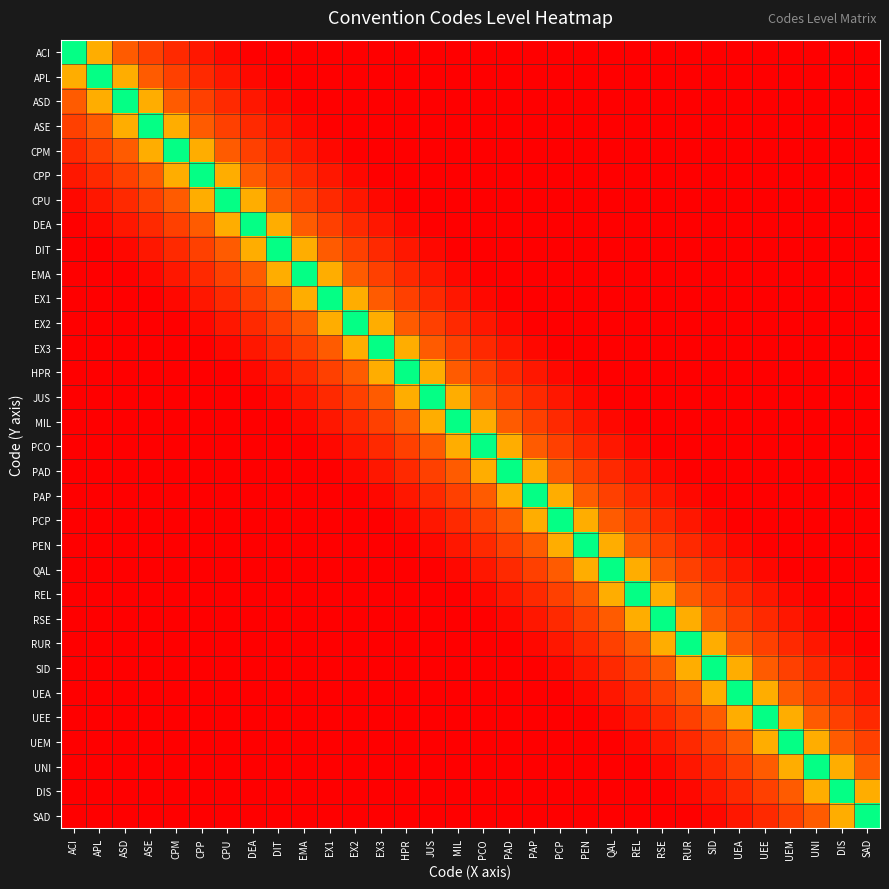

Reading left to right, list all the values displayed in this chart.

ACI: ACI=0.5	APL=0.6	ASD=0.7	ASE=0.8	CPM=0.9	CPP=0.9	CPU=1.0	DEA=1.0	DIT=1.0	EMA=1.0	EX1=1.0	EX2=1.0	EX3=1.0	HPR=1.0	JUS=1.0	MIL=1.0	PCO=1.0	PAD=1.0	PAP=1.0	PCP=1.0	PEN=1.0	QAL=1.0	REL=1.0	RSE=1.0	RUR=1.0	SID=1.0	UEA=1.0	UEE=1.0	UEM=1.0	UNI=1.0	DIS=1.0	SAD=1.0
APL: ACI=0.6	APL=0.5	ASD=0.6	ASE=0.7	CPM=0.8	CPP=0.9	CPU=0.9	DEA=1.0	DIT=1.0	EMA=1.0	EX1=1.0	EX2=1.0	EX3=1.0	HPR=1.0	JUS=1.0	MIL=1.0	PCO=1.0	PAD=1.0	PAP=1.0	PCP=1.0	PEN=1.0	QAL=1.0	REL=1.0	RSE=1.0	RUR=1.0	SID=1.0	UEA=1.0	UEE=1.0	UEM=1.0	UNI=1.0	DIS=1.0	SAD=1.0
ASD: ACI=0.7	APL=0.6	ASD=0.5	ASE=0.6	CPM=0.7	CPP=0.8	CPU=0.9	DEA=0.9	DIT=1.0	EMA=1.0	EX1=1.0	EX2=1.0	EX3=1.0	HPR=1.0	JUS=1.0	MIL=1.0	PCO=1.0	PAD=1.0	PAP=1.0	PCP=1.0	PEN=1.0	QAL=1.0	REL=1.0	RSE=1.0	RUR=1.0	SID=1.0	UEA=1.0	UEE=1.0	UEM=1.0	UNI=1.0	DIS=1.0	SAD=1.0
ASE: ACI=0.8	APL=0.7	ASD=0.6	ASE=0.5	CPM=0.6	CPP=0.7	CPU=0.8	DEA=0.9	DIT=0.9	EMA=1.0	EX1=1.0	EX2=1.0	EX3=1.0	HPR=1.0	JUS=1.0	MIL=1.0	PCO=1.0	PAD=1.0	PAP=1.0	PCP=1.0	PEN=1.0	QAL=1.0	REL=1.0	RSE=1.0	RUR=1.0	SID=1.0	UEA=1.0	UEE=1.0	UEM=1.0	UNI=1.0	DIS=1.0	SAD=1.0
CPM: ACI=0.9	APL=0.8	ASD=0.7	ASE=0.6	CPM=0.5	CPP=0.6	CPU=0.7	DEA=0.8	DIT=0.9	EMA=0.9	EX1=1.0	EX2=1.0	EX3=1.0	HPR=1.0	JUS=1.0	MIL=1.0	PCO=1.0	PAD=1.0	PAP=1.0	PCP=1.0	PEN=1.0	QAL=1.0	REL=1.0	RSE=1.0	RUR=1.0	SID=1.0	UEA=1.0	UEE=1.0	UEM=1.0	UNI=1.0	DIS=1.0	SAD=1.0
CPP: ACI=0.9	APL=0.9	ASD=0.8	ASE=0.7	CPM=0.6	CPP=0.5	CPU=0.6	DEA=0.7	DIT=0.8	EMA=0.9	EX1=0.9	EX2=1.0	EX3=1.0	HPR=1.0	JUS=1.0	MIL=1.0	PCO=1.0	PAD=1.0	PAP=1.0	PCP=1.0	PEN=1.0	QAL=1.0	REL=1.0	RSE=1.0	RUR=1.0	SID=1.0	UEA=1.0	UEE=1.0	UEM=1.0	UNI=1.0	DIS=1.0	SAD=1.0
CPU: ACI=1.0	APL=0.9	ASD=0.9	ASE=0.8	CPM=0.7	CPP=0.6	CPU=0.5	DEA=0.6	DIT=0.7	EMA=0.8	EX1=0.9	EX2=0.9	EX3=1.0	HPR=1.0	JUS=1.0	MIL=1.0	PCO=1.0	PAD=1.0	PAP=1.0	PCP=1.0	PEN=1.0	QAL=1.0	REL=1.0	RSE=1.0	RUR=1.0	SID=1.0	UEA=1.0	UEE=1.0	UEM=1.0	UNI=1.0	DIS=1.0	SAD=1.0
DEA: ACI=1.0	APL=1.0	ASD=0.9	ASE=0.9	CPM=0.8	CPP=0.7	CPU=0.6	DEA=0.5	DIT=0.6	EMA=0.7	EX1=0.8	EX2=0.9	EX3=0.9	HPR=1.0	JUS=1.0	MIL=1.0	PCO=1.0	PAD=1.0	PAP=1.0	PCP=1.0	PEN=1.0	QAL=1.0	REL=1.0	RSE=1.0	RUR=1.0	SID=1.0	UEA=1.0	UEE=1.0	UEM=1.0	UNI=1.0	DIS=1.0	SAD=1.0
DIT: ACI=1.0	APL=1.0	ASD=1.0	ASE=0.9	CPM=0.9	CPP=0.8	CPU=0.7	DEA=0.6	DIT=0.5	EMA=0.6	EX1=0.7	EX2=0.8	EX3=0.9	HPR=0.9	JUS=1.0	MIL=1.0	PCO=1.0	PAD=1.0	PAP=1.0	PCP=1.0	PEN=1.0	QAL=1.0	REL=1.0	RSE=1.0	RUR=1.0	SID=1.0	UEA=1.0	UEE=1.0	UEM=1.0	UNI=1.0	DIS=1.0	SAD=1.0
EMA: ACI=1.0	APL=1.0	ASD=1.0	ASE=1.0	CPM=0.9	CPP=0.9	CPU=0.8	DEA=0.7	DIT=0.6	EMA=0.5	EX1=0.6	EX2=0.7	EX3=0.8	HPR=0.9	JUS=0.9	MIL=1.0	PCO=1.0	PAD=1.0	PAP=1.0	PCP=1.0	PEN=1.0	QAL=1.0	REL=1.0	RSE=1.0	RUR=1.0	SID=1.0	UEA=1.0	UEE=1.0	UEM=1.0	UNI=1.0	DIS=1.0	SAD=1.0
EX1: ACI=1.0	APL=1.0	ASD=1.0	ASE=1.0	CPM=1.0	CPP=0.9	CPU=0.9	DEA=0.8	DIT=0.7	EMA=0.6	EX1=0.5	EX2=0.6	EX3=0.7	HPR=0.8	JUS=0.9	MIL=0.9	PCO=1.0	PAD=1.0	PAP=1.0	PCP=1.0	PEN=1.0	QAL=1.0	REL=1.0	RSE=1.0	RUR=1.0	SID=1.0	UEA=1.0	UEE=1.0	UEM=1.0	UNI=1.0	DIS=1.0	SAD=1.0
EX2: ACI=1.0	APL=1.0	ASD=1.0	ASE=1.0	CPM=1.0	CPP=1.0	CPU=0.9	DEA=0.9	DIT=0.8	EMA=0.7	EX1=0.6	EX2=0.5	EX3=0.6	HPR=0.7	JUS=0.8	MIL=0.9	PCO=0.9	PAD=1.0	PAP=1.0	PCP=1.0	PEN=1.0	QAL=1.0	REL=1.0	RSE=1.0	RUR=1.0	SID=1.0	UEA=1.0	UEE=1.0	UEM=1.0	UNI=1.0	DIS=1.0	SAD=1.0
EX3: ACI=1.0	APL=1.0	ASD=1.0	ASE=1.0	CPM=1.0	CPP=1.0	CPU=1.0	DEA=0.9	DIT=0.9	EMA=0.8	EX1=0.7	EX2=0.6	EX3=0.5	HPR=0.6	JUS=0.7	MIL=0.8	PCO=0.9	PAD=0.9	PAP=1.0	PCP=1.0	PEN=1.0	QAL=1.0	REL=1.0	RSE=1.0	RUR=1.0	SID=1.0	UEA=1.0	UEE=1.0	UEM=1.0	UNI=1.0	DIS=1.0	SAD=1.0
HPR: ACI=1.0	APL=1.0	ASD=1.0	ASE=1.0	CPM=1.0	CPP=1.0	CPU=1.0	DEA=1.0	DIT=0.9	EMA=0.9	EX1=0.8	EX2=0.7	EX3=0.6	HPR=0.5	JUS=0.6	MIL=0.7	PCO=0.8	PAD=0.9	PAP=0.9	PCP=1.0	PEN=1.0	QAL=1.0	REL=1.0	RSE=1.0	RUR=1.0	SID=1.0	UEA=1.0	UEE=1.0	UEM=1.0	UNI=1.0	DIS=1.0	SAD=1.0
JUS: ACI=1.0	APL=1.0	ASD=1.0	ASE=1.0	CPM=1.0	CPP=1.0	CPU=1.0	DEA=1.0	DIT=1.0	EMA=0.9	EX1=0.9	EX2=0.8	EX3=0.7	HPR=0.6	JUS=0.5	MIL=0.6	PCO=0.7	PAD=0.8	PAP=0.9	PCP=0.9	PEN=1.0	QAL=1.0	REL=1.0	RSE=1.0	RUR=1.0	SID=1.0	UEA=1.0	UEE=1.0	UEM=1.0	UNI=1.0	DIS=1.0	SAD=1.0
MIL: ACI=1.0	APL=1.0	ASD=1.0	ASE=1.0	CPM=1.0	CPP=1.0	CPU=1.0	DEA=1.0	DIT=1.0	EMA=1.0	EX1=0.9	EX2=0.9	EX3=0.8	HPR=0.7	JUS=0.6	MIL=0.5	PCO=0.6	PAD=0.7	PAP=0.8	PCP=0.9	PEN=0.9	QAL=1.0	REL=1.0	RSE=1.0	RUR=1.0	SID=1.0	UEA=1.0	UEE=1.0	UEM=1.0	UNI=1.0	DIS=1.0	SAD=1.0
PCO: ACI=1.0	APL=1.0	ASD=1.0	ASE=1.0	CPM=1.0	CPP=1.0	CPU=1.0	DEA=1.0	DIT=1.0	EMA=1.0	EX1=1.0	EX2=0.9	EX3=0.9	HPR=0.8	JUS=0.7	MIL=0.6	PCO=0.5	PAD=0.6	PAP=0.7	PCP=0.8	PEN=0.9	QAL=0.9	REL=1.0	RSE=1.0	RUR=1.0	SID=1.0	UEA=1.0	UEE=1.0	UEM=1.0	UNI=1.0	DIS=1.0	SAD=1.0
PAD: ACI=1.0	APL=1.0	ASD=1.0	ASE=1.0	CPM=1.0	CPP=1.0	CPU=1.0	DEA=1.0	DIT=1.0	EMA=1.0	EX1=1.0	EX2=1.0	EX3=0.9	HPR=0.9	JUS=0.8	MIL=0.7	PCO=0.6	PAD=0.5	PAP=0.6	PCP=0.7	PEN=0.8	QAL=0.9	REL=0.9	RSE=1.0	RUR=1.0	SID=1.0	UEA=1.0	UEE=1.0	UEM=1.0	UNI=1.0	DIS=1.0	SAD=1.0
PAP: ACI=1.0	APL=1.0	ASD=1.0	ASE=1.0	CPM=1.0	CPP=1.0	CPU=1.0	DEA=1.0	DIT=1.0	EMA=1.0	EX1=1.0	EX2=1.0	EX3=1.0	HPR=0.9	JUS=0.9	MIL=0.8	PCO=0.7	PAD=0.6	PAP=0.5	PCP=0.6	PEN=0.7	QAL=0.8	REL=0.9	RSE=0.9	RUR=1.0	SID=1.0	UEA=1.0	UEE=1.0	UEM=1.0	UNI=1.0	DIS=1.0	SAD=1.0
PCP: ACI=1.0	APL=1.0	ASD=1.0	ASE=1.0	CPM=1.0	CPP=1.0	CPU=1.0	DEA=1.0	DIT=1.0	EMA=1.0	EX1=1.0	EX2=1.0	EX3=1.0	HPR=1.0	JUS=0.9	MIL=0.9	PCO=0.8	PAD=0.7	PAP=0.6	PCP=0.5	PEN=0.6	QAL=0.7	REL=0.8	RSE=0.9	RUR=0.9	SID=1.0	UEA=1.0	UEE=1.0	UEM=1.0	UNI=1.0	DIS=1.0	SAD=1.0
PEN: ACI=1.0	APL=1.0	ASD=1.0	ASE=1.0	CPM=1.0	CPP=1.0	CPU=1.0	DEA=1.0	DIT=1.0	EMA=1.0	EX1=1.0	EX2=1.0	EX3=1.0	HPR=1.0	JUS=1.0	MIL=0.9	PCO=0.9	PAD=0.8	PAP=0.7	PCP=0.6	PEN=0.5	QAL=0.6	REL=0.7	RSE=0.8	RUR=0.9	SID=0.9	UEA=1.0	UEE=1.0	UEM=1.0	UNI=1.0	DIS=1.0	SAD=1.0
QAL: ACI=1.0	APL=1.0	ASD=1.0	ASE=1.0	CPM=1.0	CPP=1.0	CPU=1.0	DEA=1.0	DIT=1.0	EMA=1.0	EX1=1.0	EX2=1.0	EX3=1.0	HPR=1.0	JUS=1.0	MIL=1.0	PCO=0.9	PAD=0.9	PAP=0.8	PCP=0.7	PEN=0.6	QAL=0.5	REL=0.6	RSE=0.7	RUR=0.8	SID=0.9	UEA=0.9	UEE=1.0	UEM=1.0	UNI=1.0	DIS=1.0	SAD=1.0
REL: ACI=1.0	APL=1.0	ASD=1.0	ASE=1.0	CPM=1.0	CPP=1.0	CPU=1.0	DEA=1.0	DIT=1.0	EMA=1.0	EX1=1.0	EX2=1.0	EX3=1.0	HPR=1.0	JUS=1.0	MIL=1.0	PCO=1.0	PAD=0.9	PAP=0.9	PCP=0.8	PEN=0.7	QAL=0.6	REL=0.5	RSE=0.6	RUR=0.7	SID=0.8	UEA=0.9	UEE=0.9	UEM=1.0	UNI=1.0	DIS=1.0	SAD=1.0
RSE: ACI=1.0	APL=1.0	ASD=1.0	ASE=1.0	CPM=1.0	CPP=1.0	CPU=1.0	DEA=1.0	DIT=1.0	EMA=1.0	EX1=1.0	EX2=1.0	EX3=1.0	HPR=1.0	JUS=1.0	MIL=1.0	PCO=1.0	PAD=1.0	PAP=0.9	PCP=0.9	PEN=0.8	QAL=0.7	REL=0.6	RSE=0.5	RUR=0.6	SID=0.7	UEA=0.8	UEE=0.9	UEM=0.9	UNI=1.0	DIS=1.0	SAD=1.0
RUR: ACI=1.0	APL=1.0	ASD=1.0	ASE=1.0	CPM=1.0	CPP=1.0	CPU=1.0	DEA=1.0	DIT=1.0	EMA=1.0	EX1=1.0	EX2=1.0	EX3=1.0	HPR=1.0	JUS=1.0	MIL=1.0	PCO=1.0	PAD=1.0	PAP=1.0	PCP=0.9	PEN=0.9	QAL=0.8	REL=0.7	RSE=0.6	RUR=0.5	SID=0.6	UEA=0.7	UEE=0.8	UEM=0.9	UNI=0.9	DIS=1.0	SAD=1.0
SID: ACI=1.0	APL=1.0	ASD=1.0	ASE=1.0	CPM=1.0	CPP=1.0	CPU=1.0	DEA=1.0	DIT=1.0	EMA=1.0	EX1=1.0	EX2=1.0	EX3=1.0	HPR=1.0	JUS=1.0	MIL=1.0	PCO=1.0	PAD=1.0	PAP=1.0	PCP=1.0	PEN=0.9	QAL=0.9	REL=0.8	RSE=0.7	RUR=0.6	SID=0.5	UEA=0.6	UEE=0.7	UEM=0.8	UNI=0.9	DIS=0.9	SAD=1.0
UEA: ACI=1.0	APL=1.0	ASD=1.0	ASE=1.0	CPM=1.0	CPP=1.0	CPU=1.0	DEA=1.0	DIT=1.0	EMA=1.0	EX1=1.0	EX2=1.0	EX3=1.0	HPR=1.0	JUS=1.0	MIL=1.0	PCO=1.0	PAD=1.0	PAP=1.0	PCP=1.0	PEN=1.0	QAL=0.9	REL=0.9	RSE=0.8	RUR=0.7	SID=0.6	UEA=0.5	UEE=0.6	UEM=0.7	UNI=0.8	DIS=0.9	SAD=0.9
UEE: ACI=1.0	APL=1.0	ASD=1.0	ASE=1.0	CPM=1.0	CPP=1.0	CPU=1.0	DEA=1.0	DIT=1.0	EMA=1.0	EX1=1.0	EX2=1.0	EX3=1.0	HPR=1.0	JUS=1.0	MIL=1.0	PCO=1.0	PAD=1.0	PAP=1.0	PCP=1.0	PEN=1.0	QAL=1.0	REL=0.9	RSE=0.9	RUR=0.8	SID=0.7	UEA=0.6	UEE=0.5	UEM=0.6	UNI=0.7	DIS=0.8	SAD=0.9
UEM: ACI=1.0	APL=1.0	ASD=1.0	ASE=1.0	CPM=1.0	CPP=1.0	CPU=1.0	DEA=1.0	DIT=1.0	EMA=1.0	EX1=1.0	EX2=1.0	EX3=1.0	HPR=1.0	JUS=1.0	MIL=1.0	PCO=1.0	PAD=1.0	PAP=1.0	PCP=1.0	PEN=1.0	QAL=1.0	REL=1.0	RSE=0.9	RUR=0.9	SID=0.8	UEA=0.7	UEE=0.6	UEM=0.5	UNI=0.6	DIS=0.7	SAD=0.8
UNI: ACI=1.0	APL=1.0	ASD=1.0	ASE=1.0	CPM=1.0	CPP=1.0	CPU=1.0	DEA=1.0	DIT=1.0	EMA=1.0	EX1=1.0	EX2=1.0	EX3=1.0	HPR=1.0	JUS=1.0	MIL=1.0	PCO=1.0	PAD=1.0	PAP=1.0	PCP=1.0	PEN=1.0	QAL=1.0	REL=1.0	RSE=1.0	RUR=0.9	SID=0.9	UEA=0.8	UEE=0.7	UEM=0.6	UNI=0.5	DIS=0.6	SAD=0.7
DIS: ACI=1.0	APL=1.0	ASD=1.0	ASE=1.0	CPM=1.0	CPP=1.0	CPU=1.0	DEA=1.0	DIT=1.0	EMA=1.0	EX1=1.0	EX2=1.0	EX3=1.0	HPR=1.0	JUS=1.0	MIL=1.0	PCO=1.0	PAD=1.0	PAP=1.0	PCP=1.0	PEN=1.0	QAL=1.0	REL=1.0	RSE=1.0	RUR=1.0	SID=0.9	UEA=0.9	UEE=0.8	UEM=0.7	UNI=0.6	DIS=0.5	SAD=0.6
SAD: ACI=1.0	APL=1.0	ASD=1.0	ASE=1.0	CPM=1.0	CPP=1.0	CPU=1.0	DEA=1.0	DIT=1.0	EMA=1.0	EX1=1.0	EX2=1.0	EX3=1.0	HPR=1.0	JUS=1.0	MIL=1.0	PCO=1.0	PAD=1.0	PAP=1.0	PCP=1.0	PEN=1.0	QAL=1.0	REL=1.0	RSE=1.0	RUR=1.0	SID=1.0	UEA=0.9	UEE=0.9	UEM=0.8	UNI=0.7	DIS=0.6	SAD=0.5